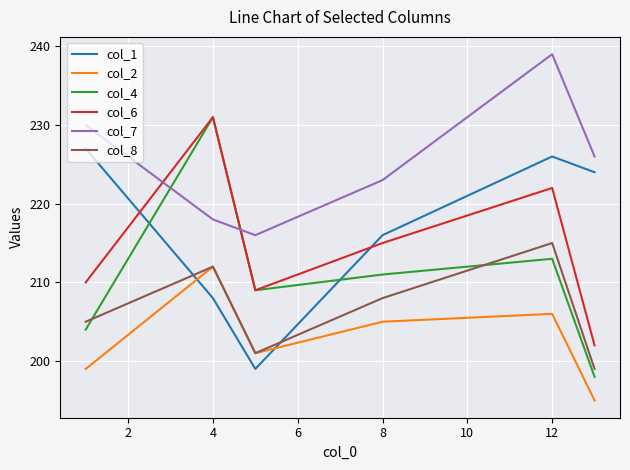

Which series has the largest total across all categories?

col_7